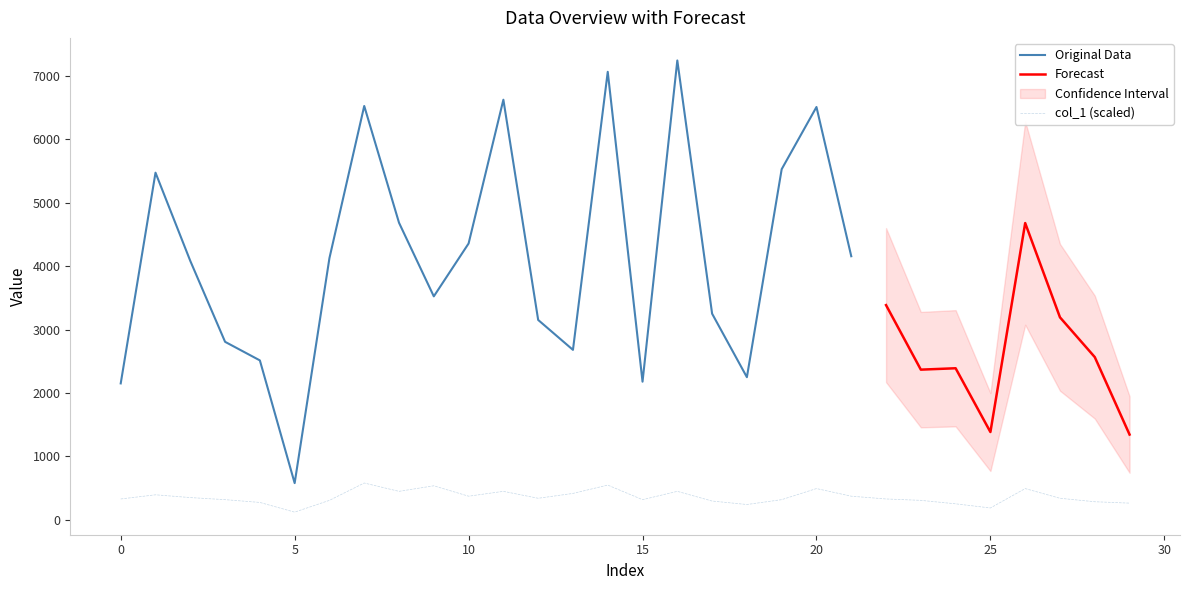

Is it true that col_1 (scaled) equals 328.1 at 0?

True